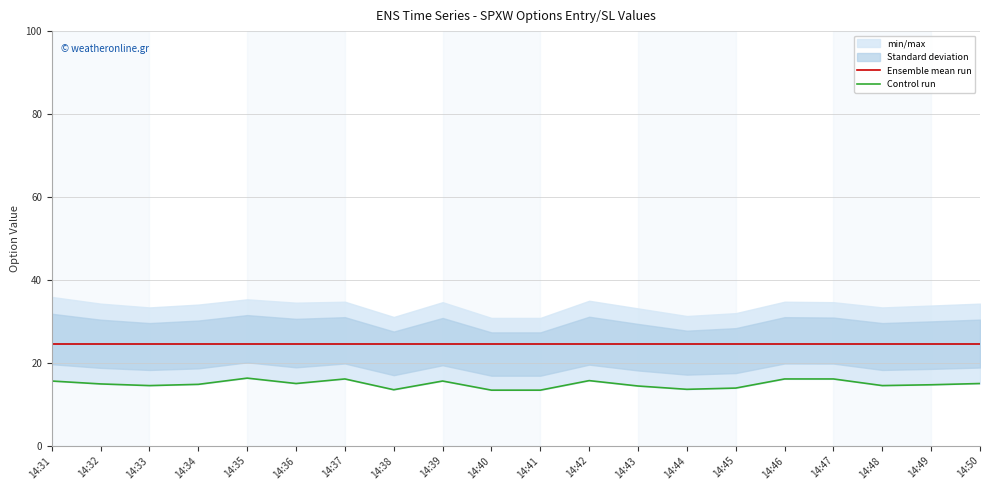

At which label does Control run first exceed 14?

14:31